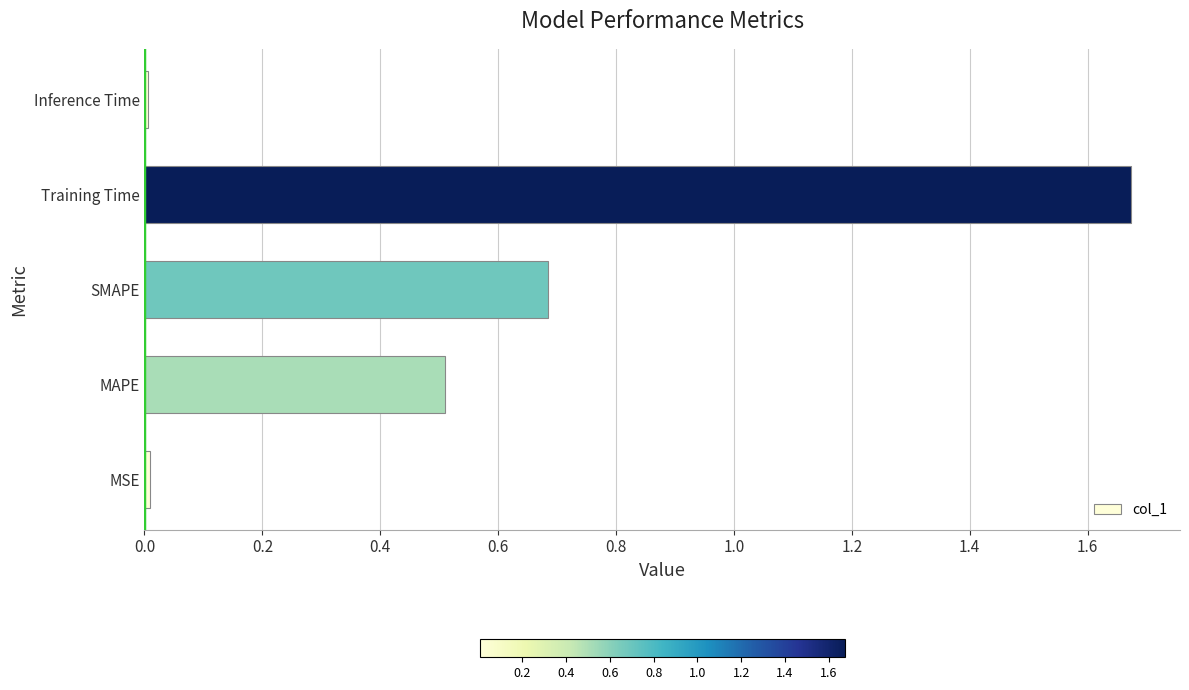

At which category does the chart reach its peak across all series?

Training Time